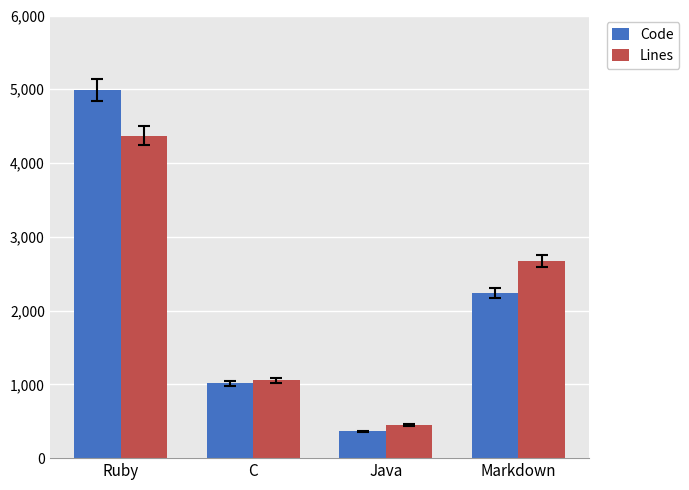

At Ruby, list the series in order from largest to smallest.

Code, Lines